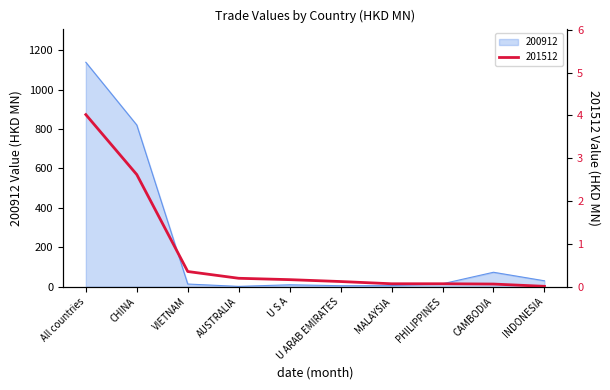

Reading left to right, list all the values displayed in this chart.

200912: 1138.4	820.1	13.4	1.5	9.6	4.8	5.4	14.7	73.1	29.8
201512: 4.0	2.6	0.4	0.2	0.2	0.1	0.1	0.1	0.1	0.0